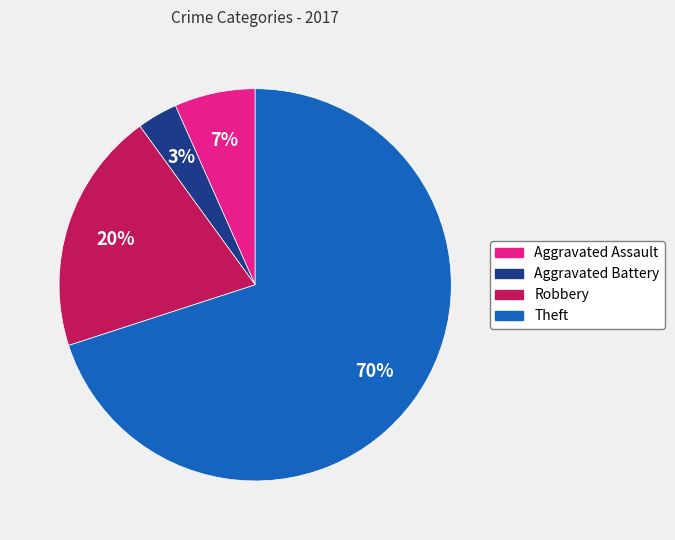

Approximately how many times larger is the value at Theft compared to Robbery?

3.5